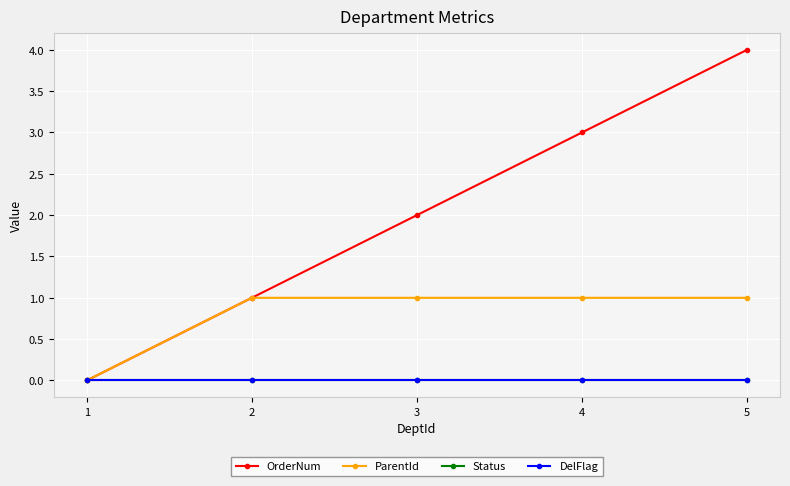

Rank the series at 1 from highest to lowest value.

OrderNum, ParentId, Status, DelFlag